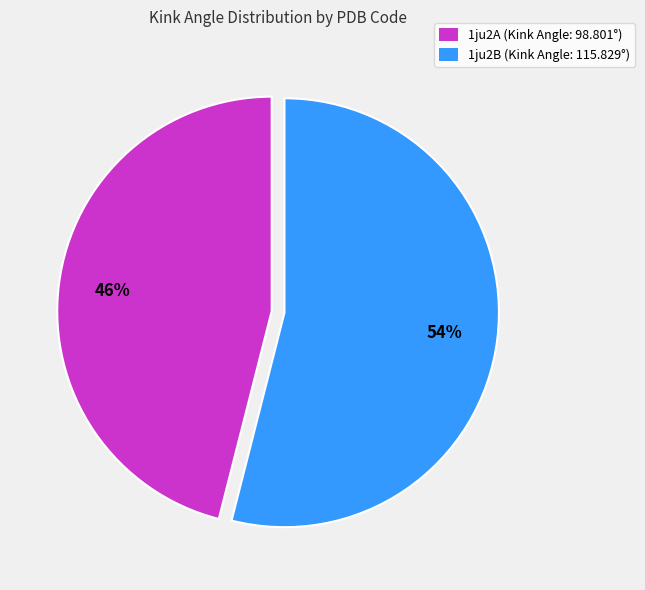

To the nearest percent, what is the difference between the largest and smallest slice percentages?

8%